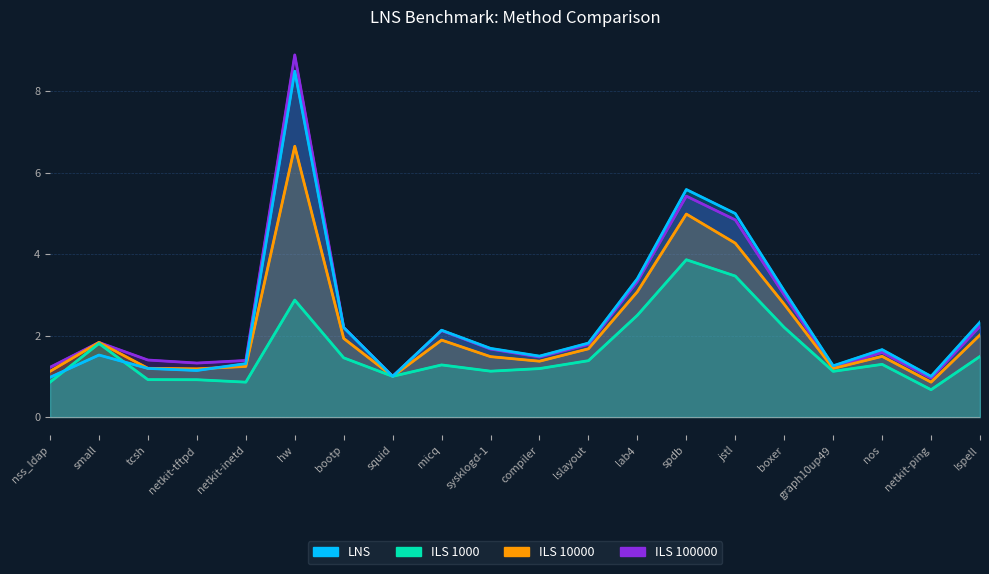

Where do LNS and ILS_10000 first cross each other?

netkit-tftpd and netkit-inetd